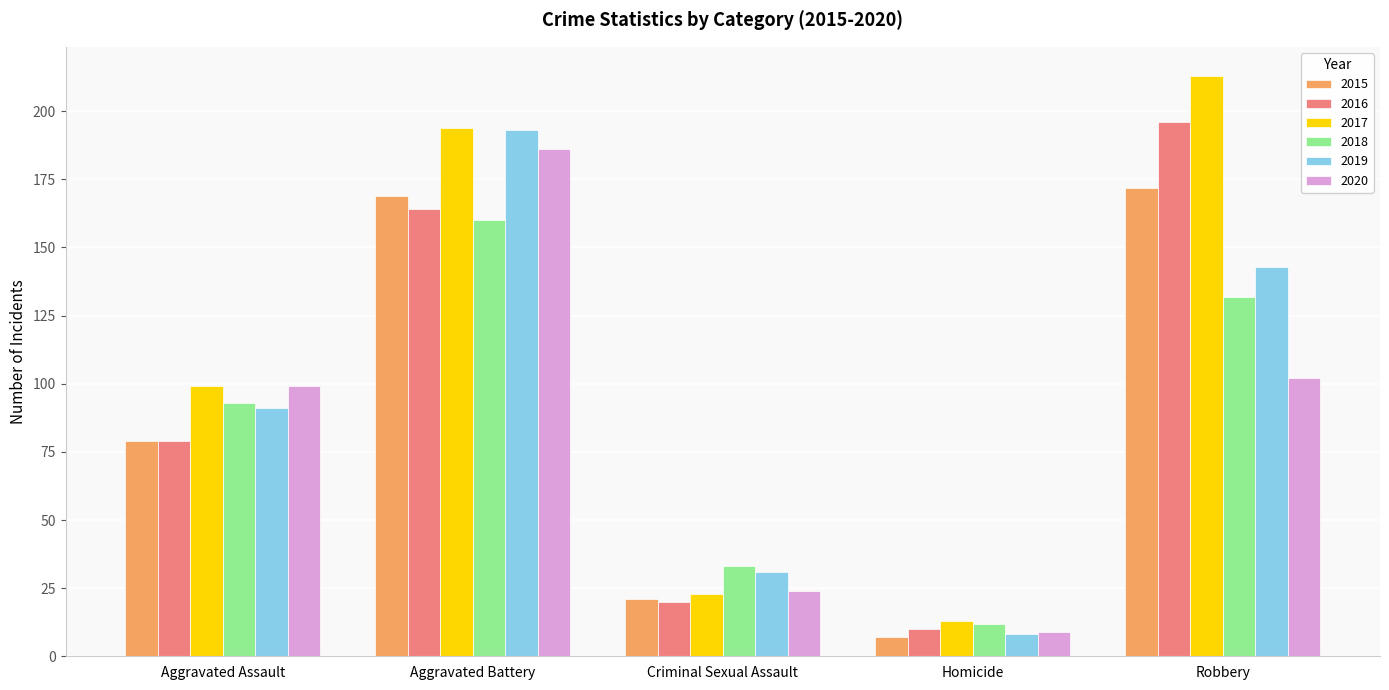

Which category has the lowest value in the 2015 series?

Homicide